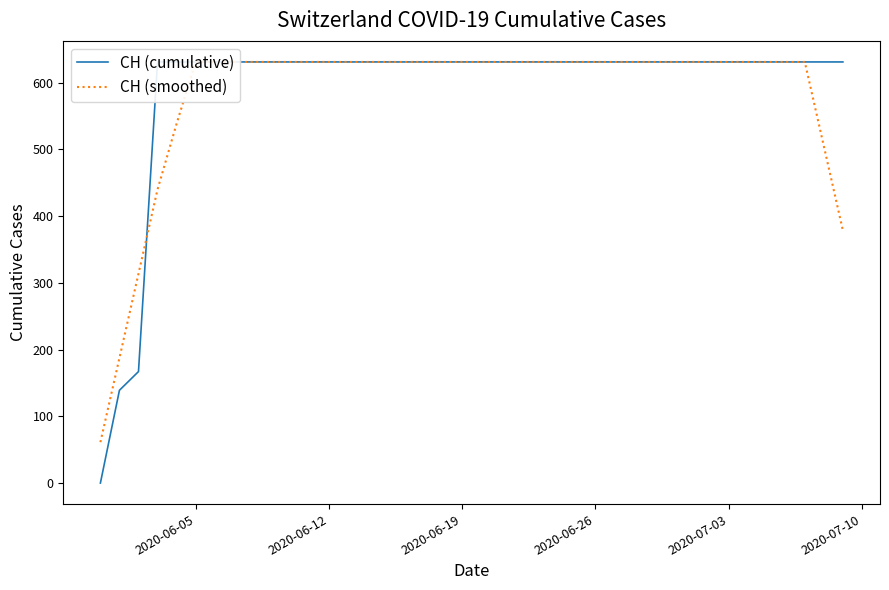

At how many categories does at least one series exceed 435?

37